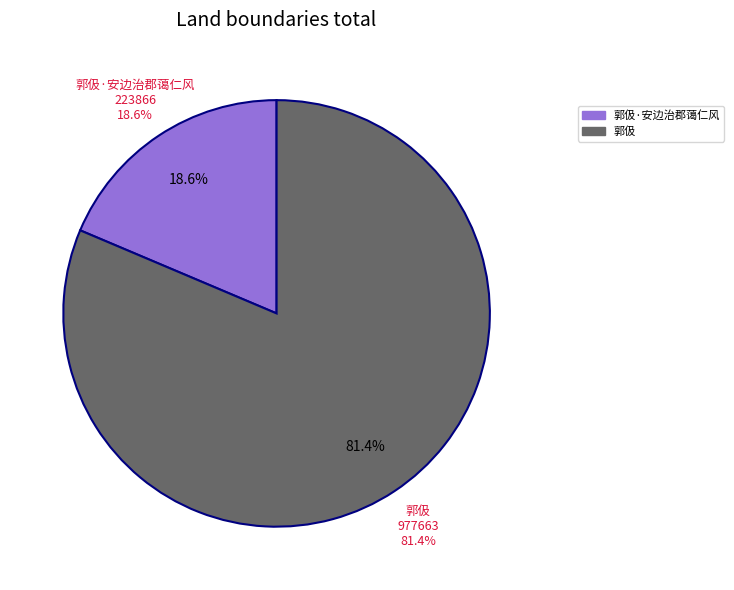

How many segments does this pie chart have?

2